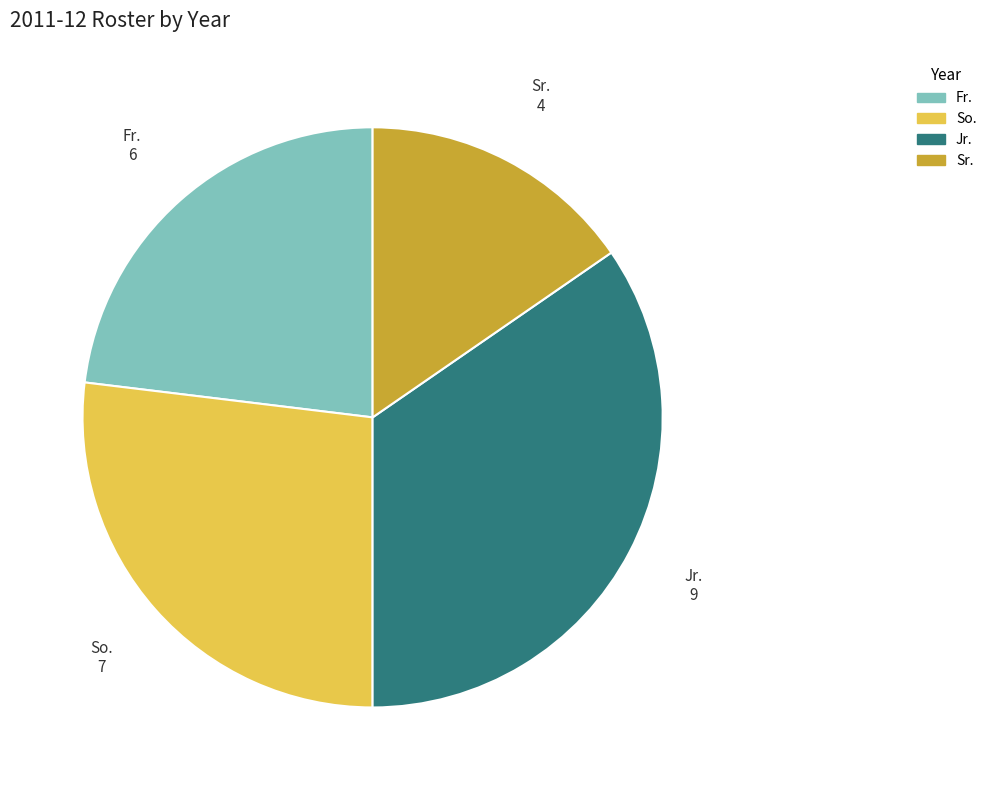

Count the number of slices in the pie.

4